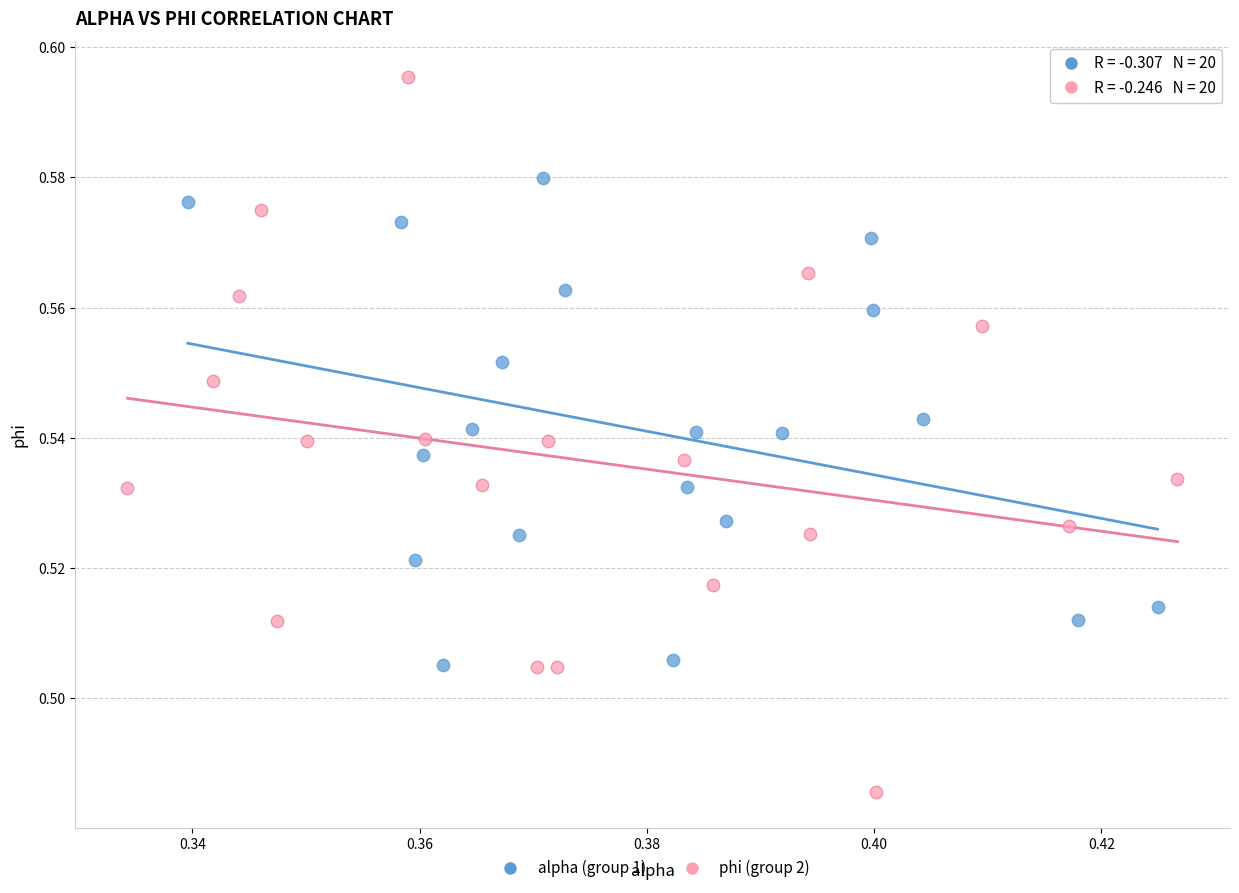

What are all the series names shown in the legend?

alpha (group 1), phi (group 2)